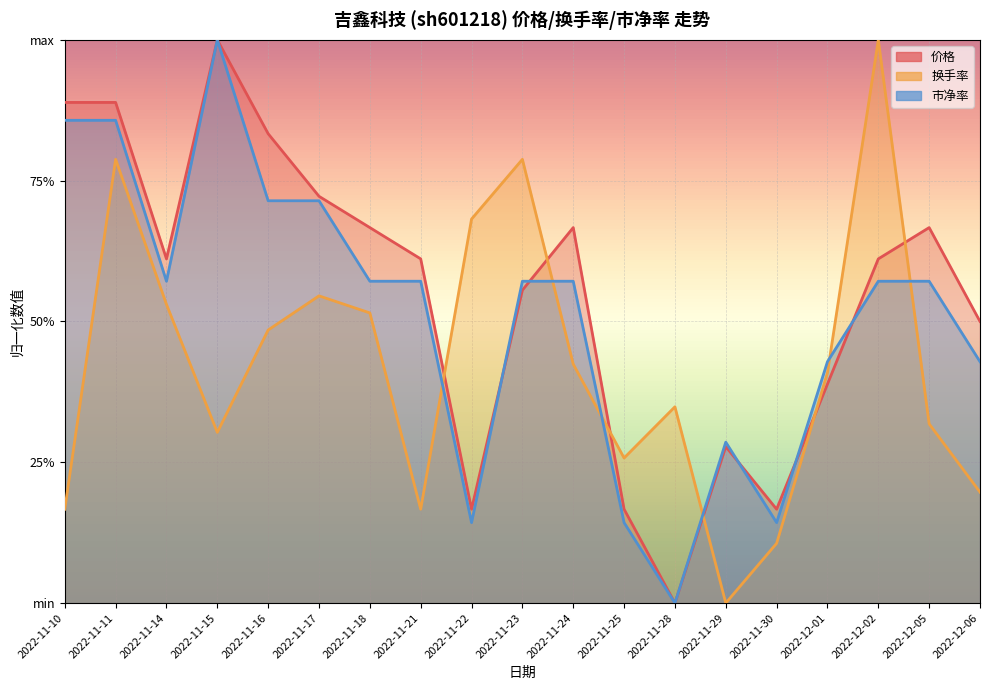

How many data points in 市净率 are above 0?

18